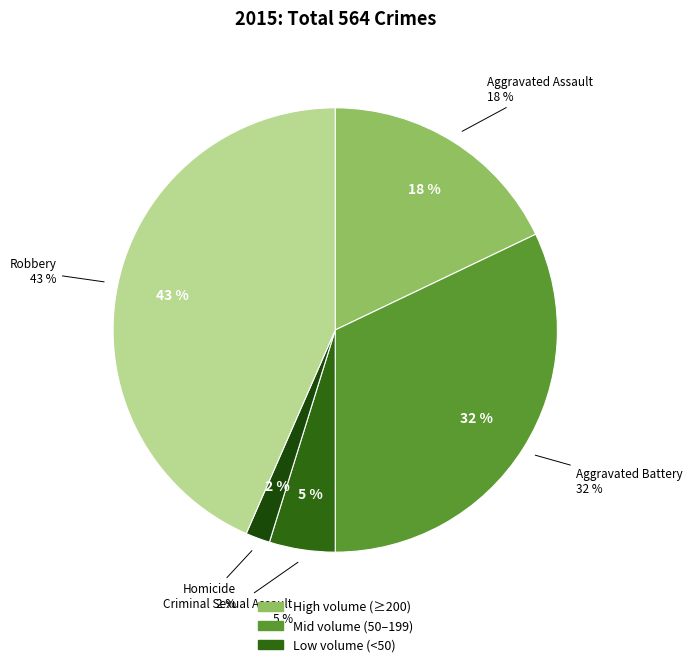

Does any single category account for the majority?

No